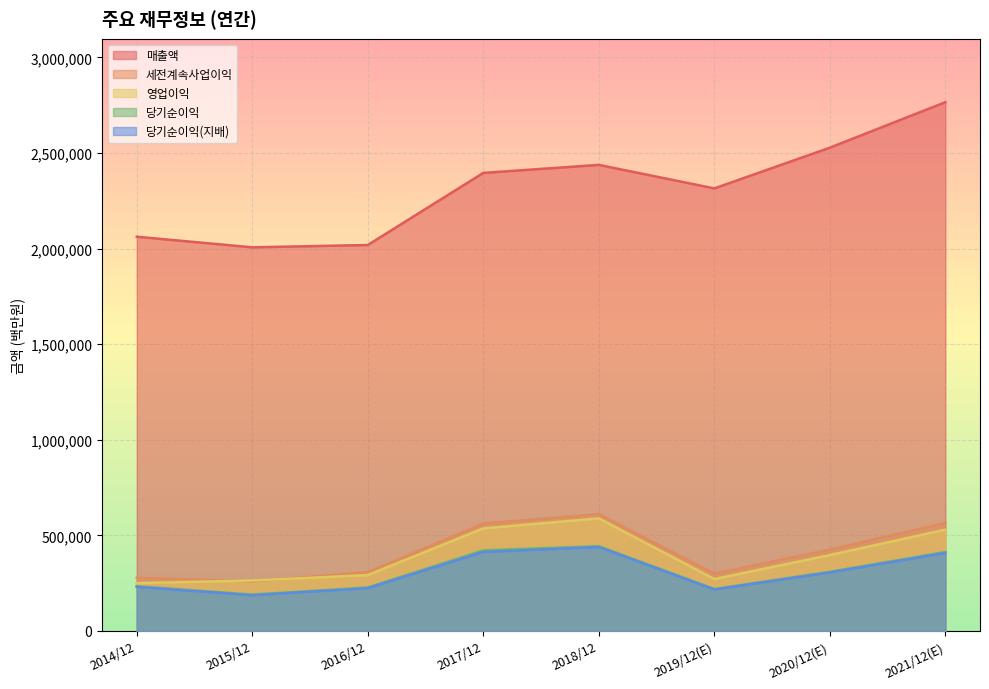

Which has a higher value, 2018/12 or 2015/12?

2018/12